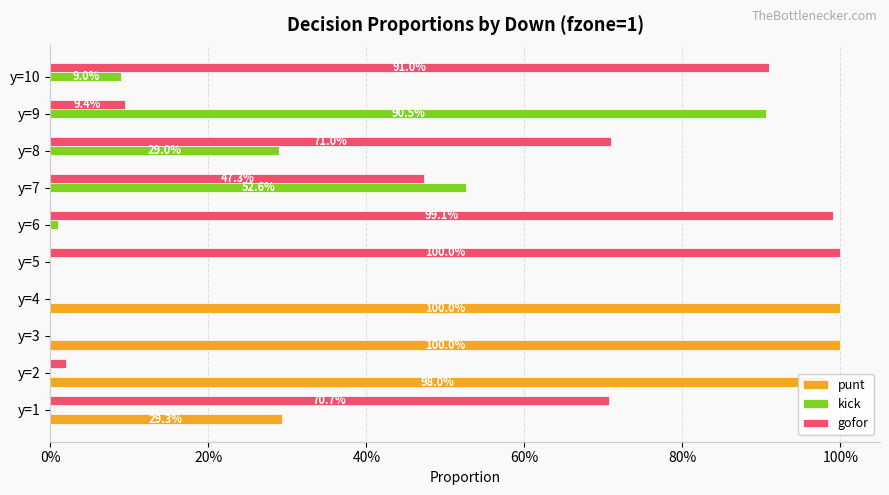

What are all the series names shown in the legend?

punt, kick, gofor